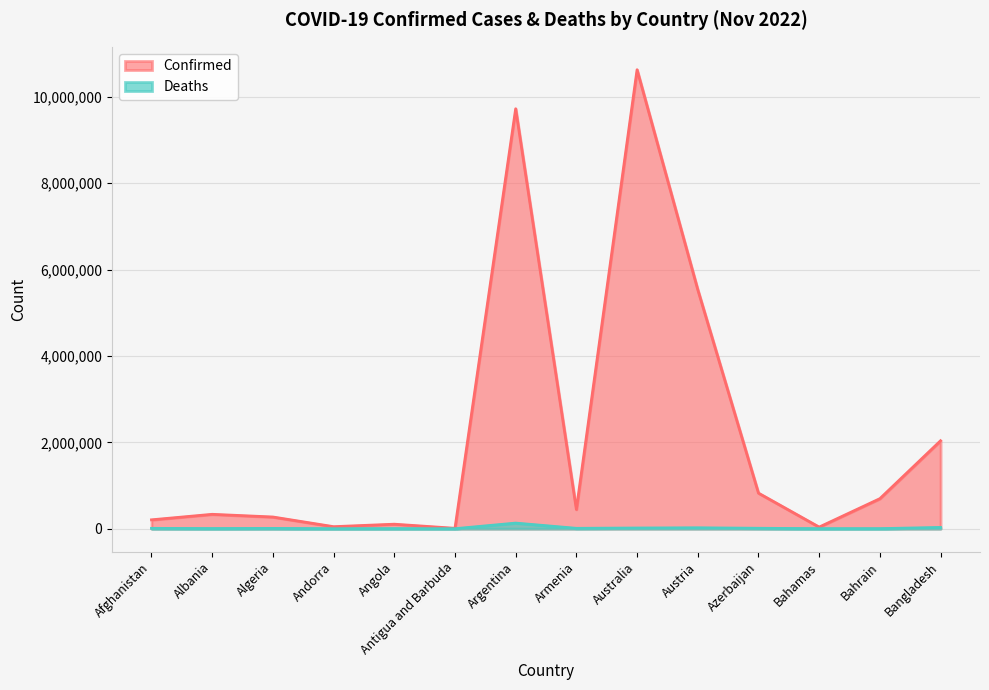

True or false: Deaths has more than 2 interior local peaks.

True